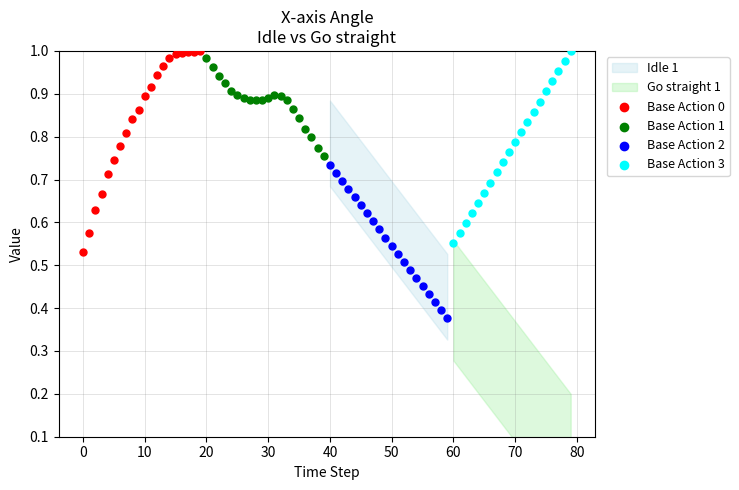

Which series reaches the minimum Y coordinate?

Base Action 2